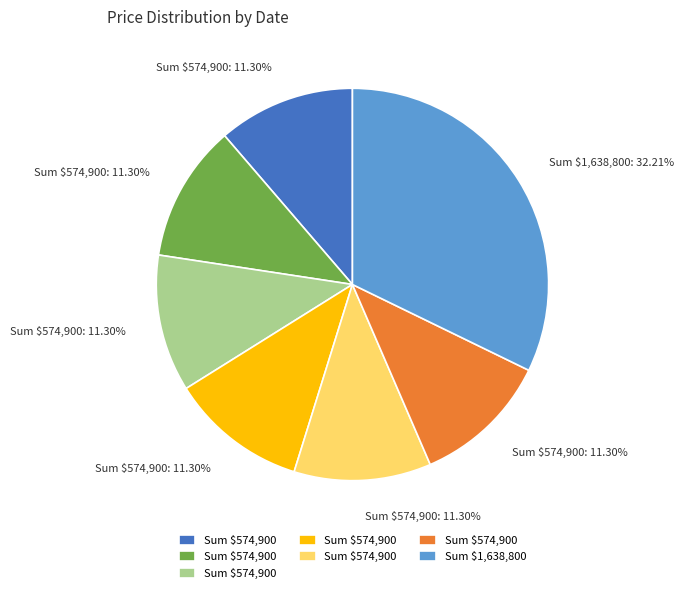

Does any single category account for the majority?

No